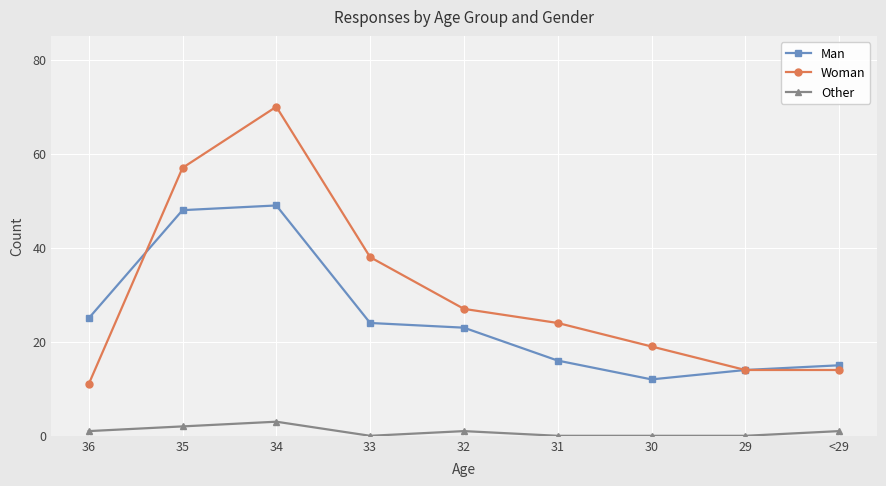

The value of Man at 30 is 12. True or false?

True